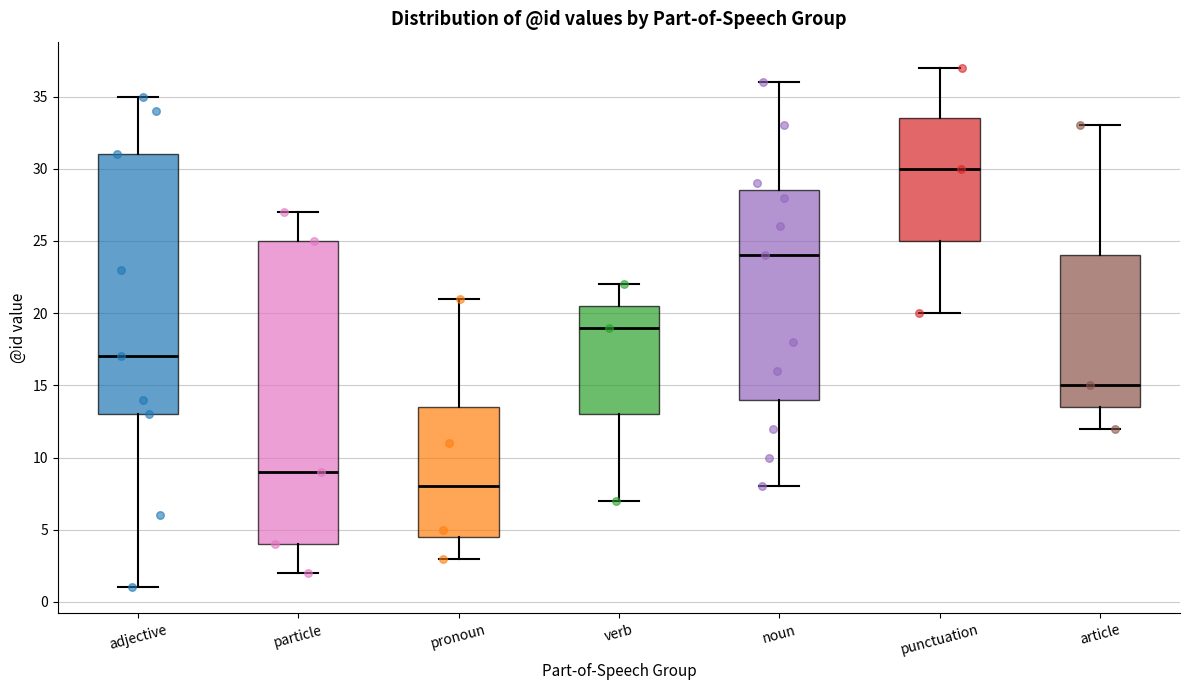

Comparing the boxes themselves (not the whiskers), which one is the tallest?

particle